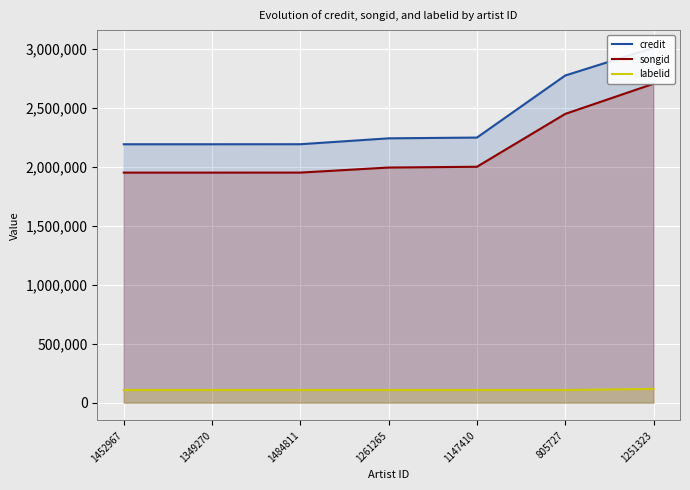

Reading right to left, list all the values displayed in this chart.

credit: 1251323=3011906	805727=2776593	1147410=2249809	1261265=2243357	1484811=2193375	1349270=2193102	1452967=2193065
songid: 1251323=2706421	805727=2450651	1147410=2002097	1261265=1995535	1484811=1952697	1349270=1952500	1452967=1952493
labelid: 1251323=116720	805727=107247	1147410=107247	1261265=107247	1484811=107247	1349270=107247	1452967=107247